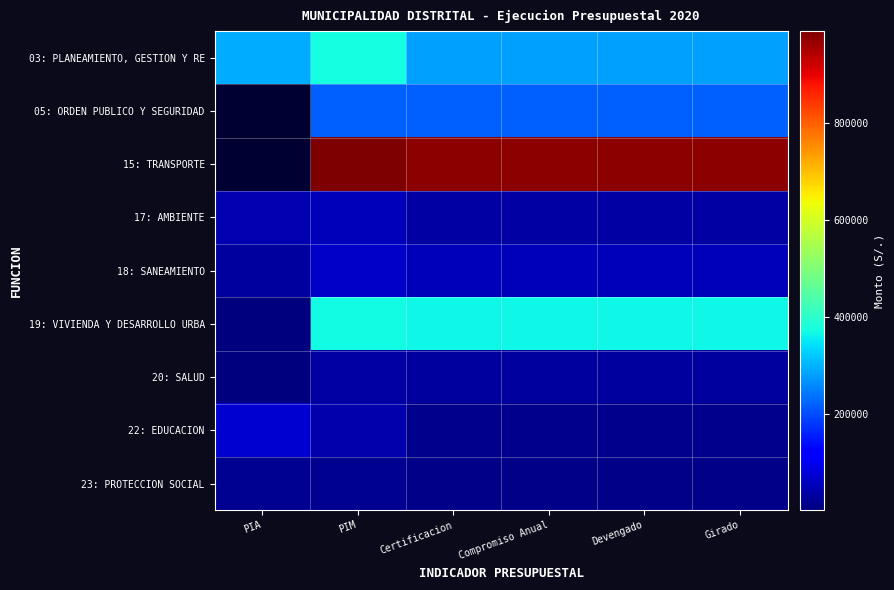

What is the spread (max minus min) of values at Devengado?

966284.0